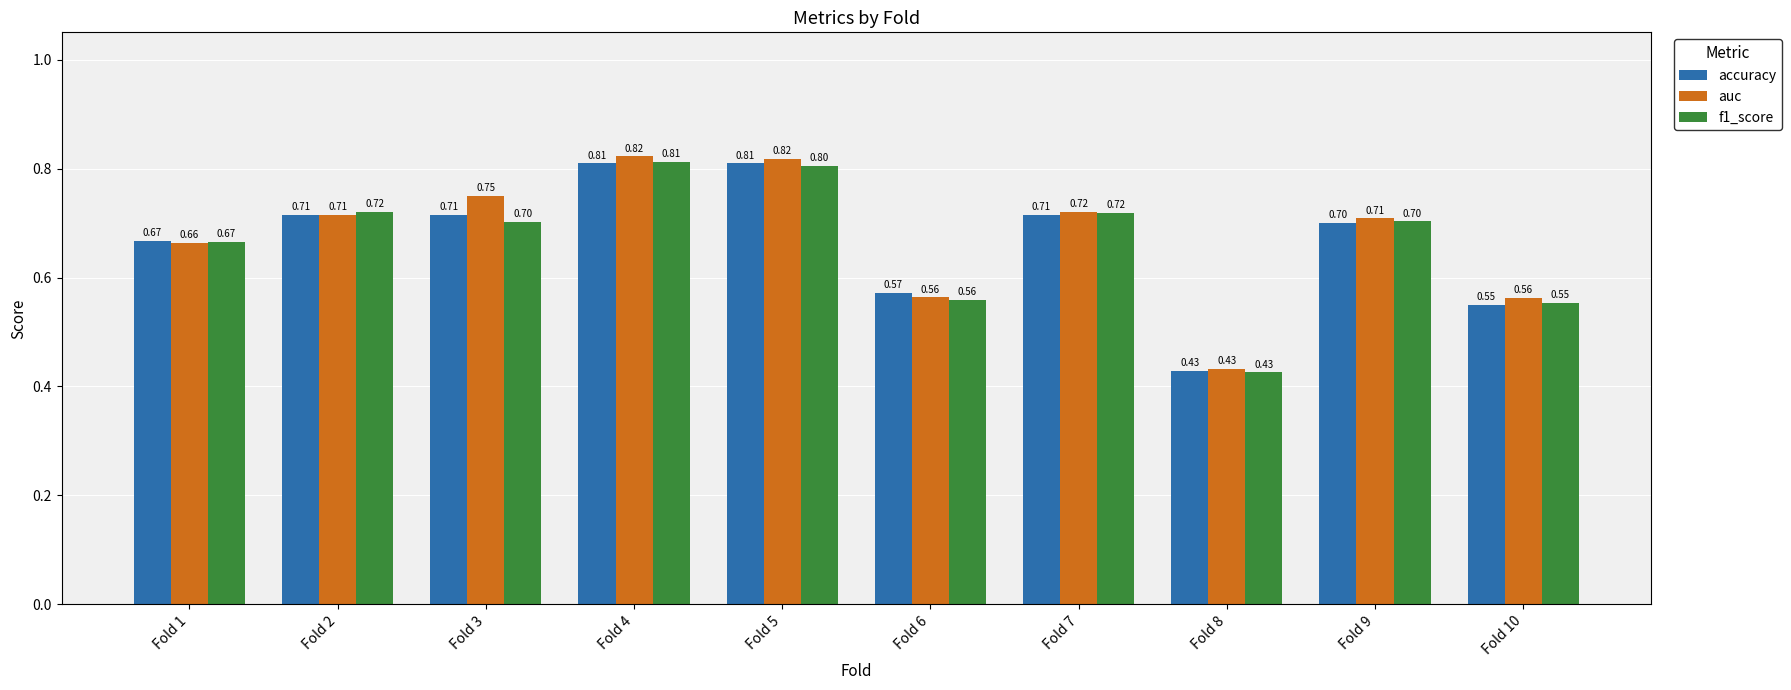

At how many categories does at least one series exceed 0?

10